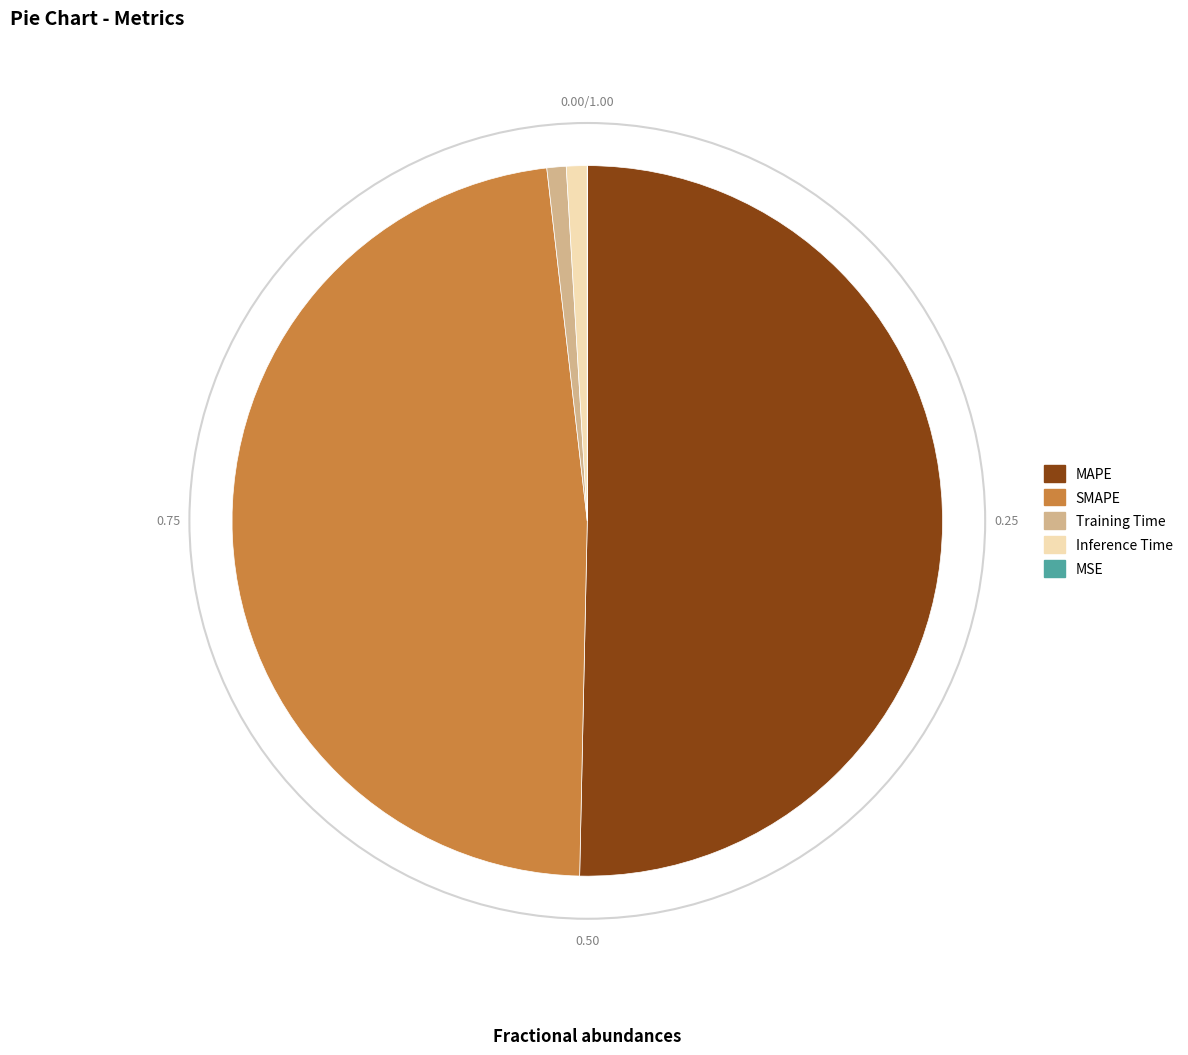

Which slice represents more than half of the pie?

MAPE